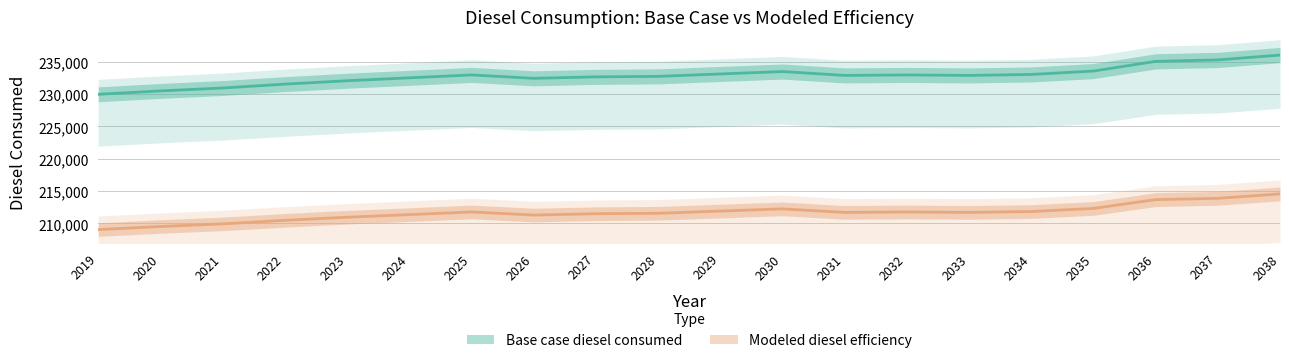

Which series has the largest total across all categories?

Base case diesel consumed